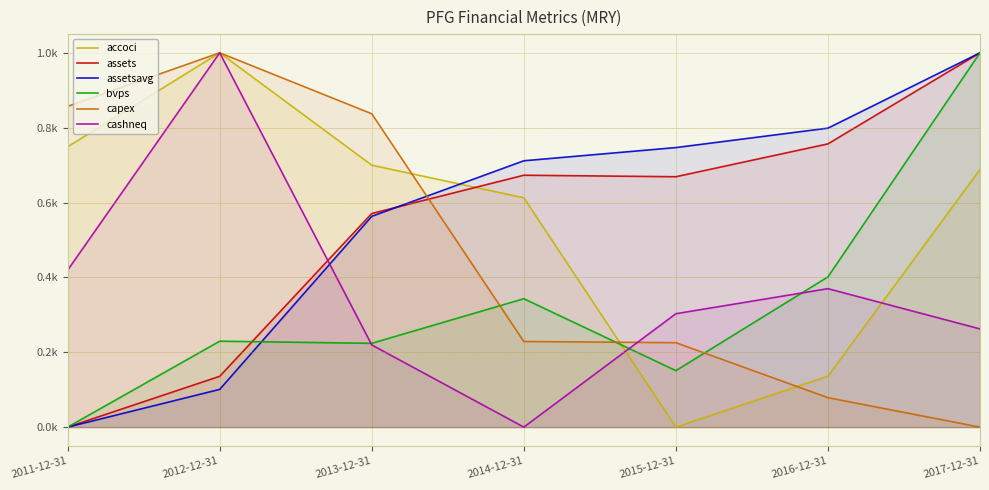

Does the chart have visible grid lines?

Yes